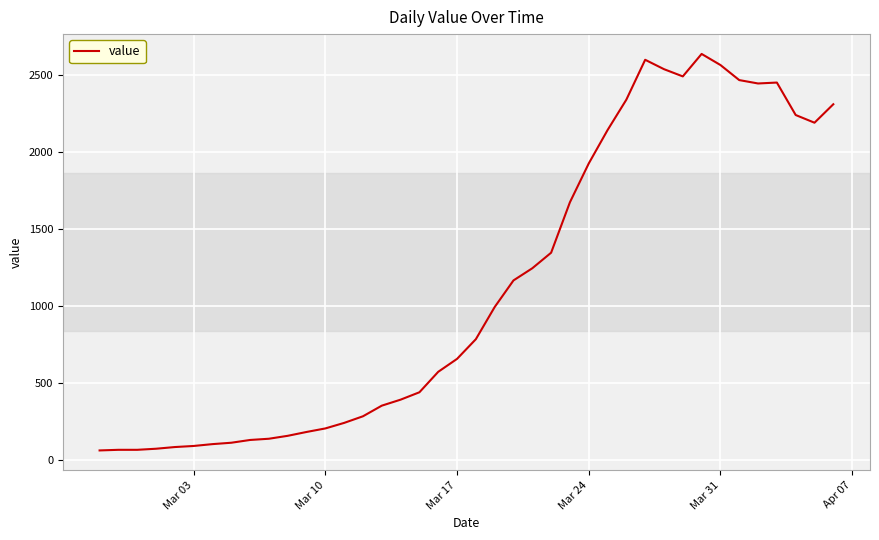

How many lines are shown in the chart?

1